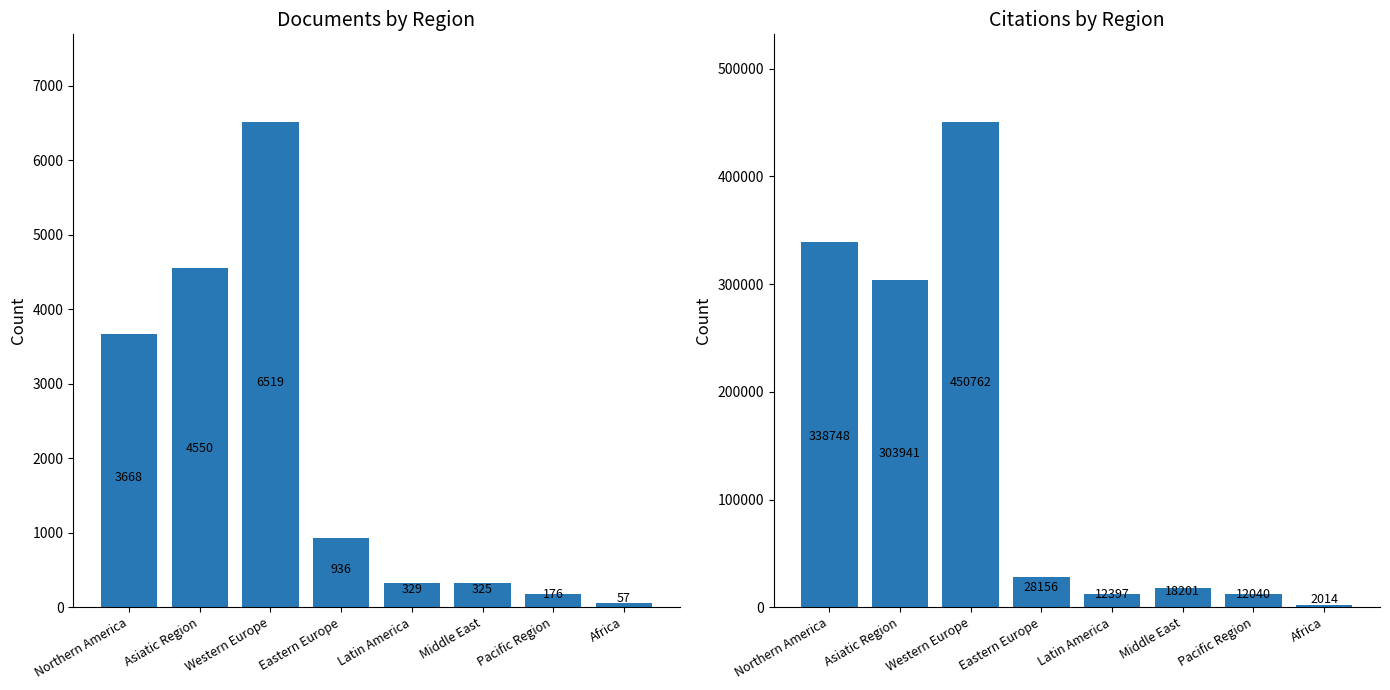

Reading left to right, transcribe all the data shown in this chart.

Documents: 3668	4550	6519	936	329	325	176	57
Citations: 338748	303941	450762	28156	12397	18201	12040	2014